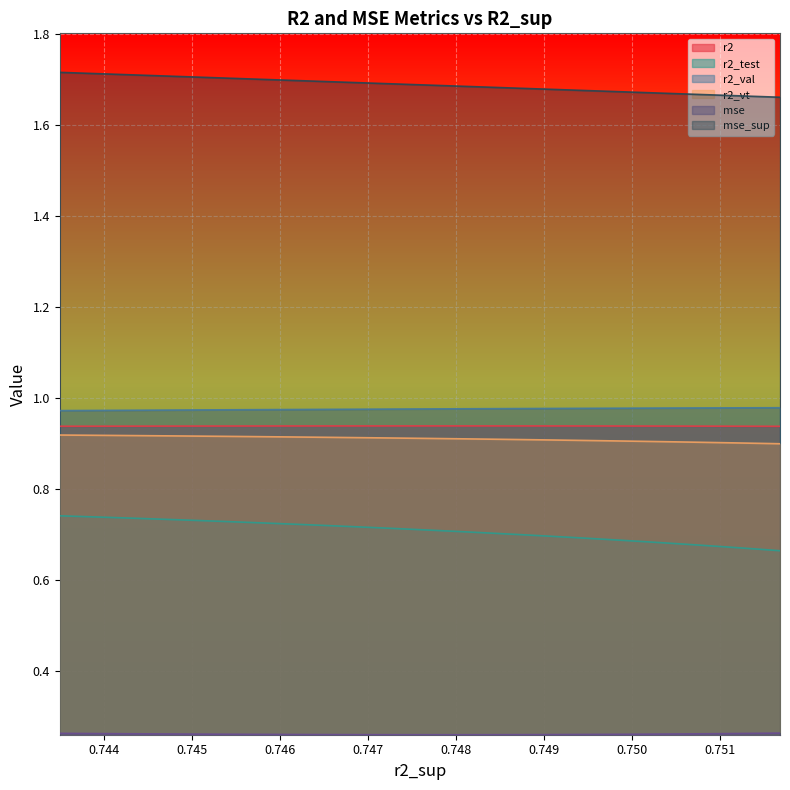

Rank the series at model_1_4_18 from lowest to highest value.

mse, r2_test, r2_vt, r2, r2_val, mse_sup